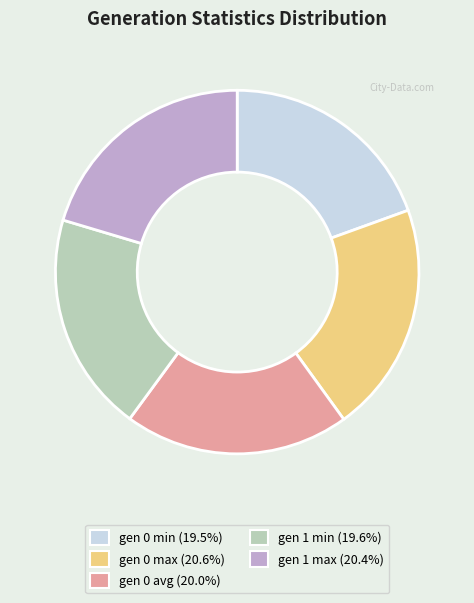

Do gen 1 min and gen 1 max together represent more than half of the pie?

No